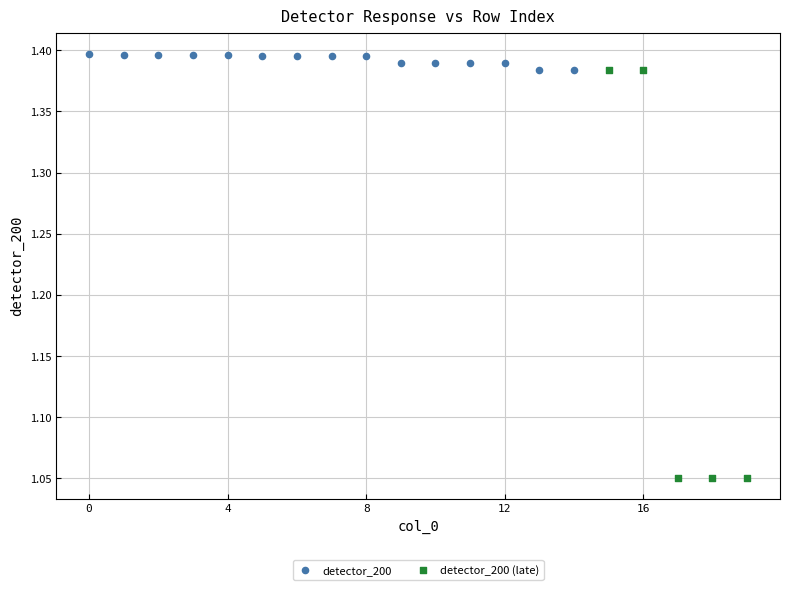

Which series has the largest Y range (max minus min)?

detector_200 (late)